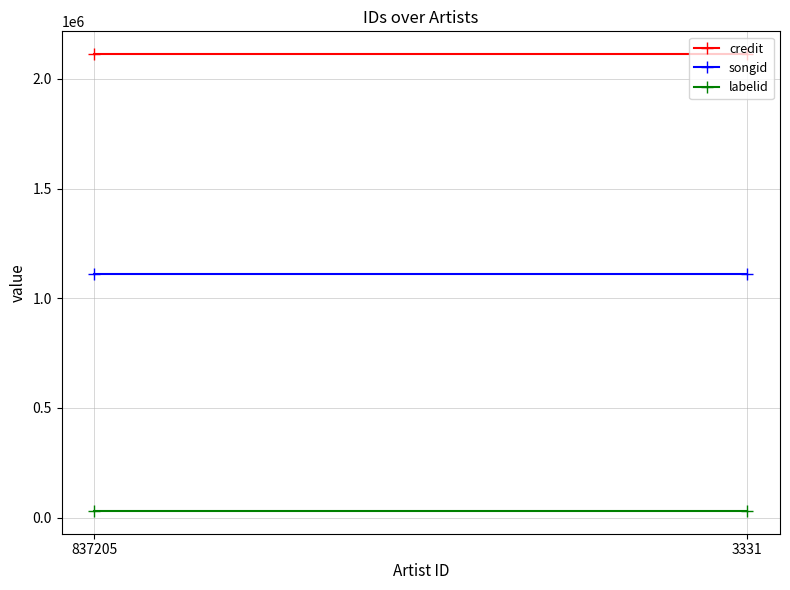

Is the value of labelid at 837205 greater than the value of songid at 837205?

No